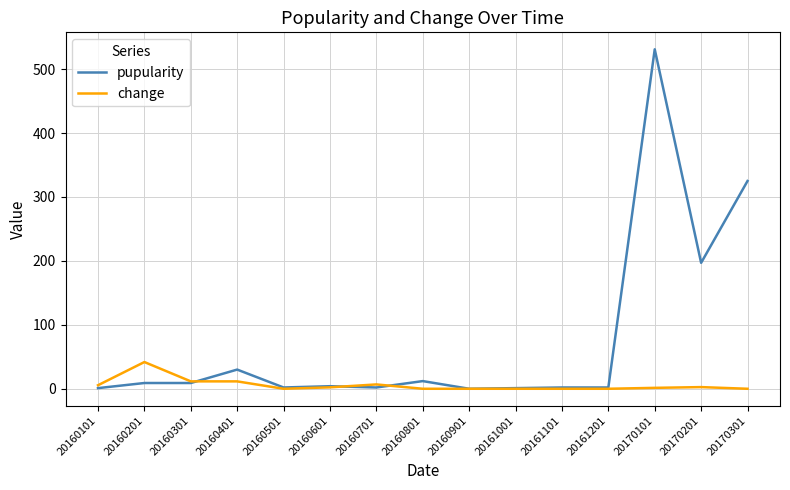

Which category has the highest value across all series?

20170101